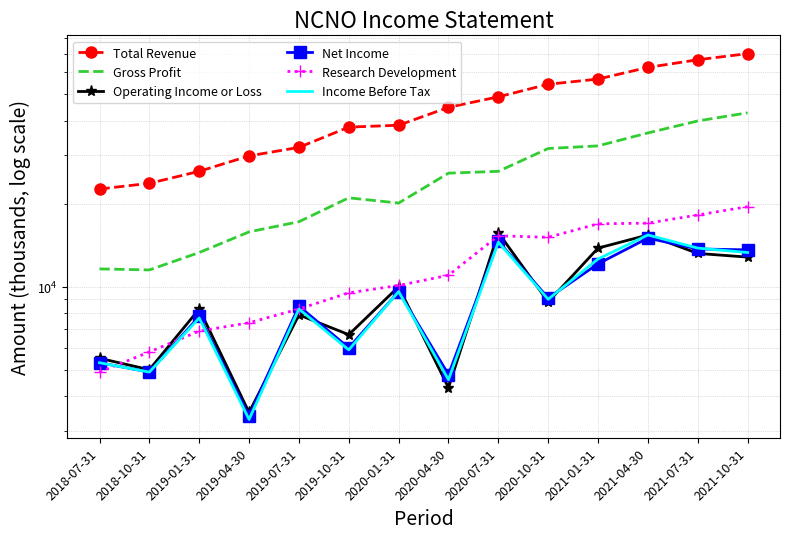

Reading left to right, what are all the values shown in this chart?

Total Revenue: 2018-07-31=22600	2018-10-31=23700	2019-01-31=26200	2019-04-30=29800	2019-07-31=32000	2019-10-31=37900	2020-01-31=38500	2020-04-30=44700	2020-07-31=48800	2020-10-31=54200	2021-01-31=56600	2021-04-30=62400	2021-07-31=66500	2021-10-31=70000
Gross Profit: 2018-07-31=11600	2018-10-31=11500	2019-01-31=13300	2019-04-30=15800	2019-07-31=17200	2019-10-31=21000	2020-01-31=20100	2020-04-30=25800	2020-07-31=26200	2020-10-31=31700	2021-01-31=32400	2021-04-30=36100	2021-07-31=39900	2021-10-31=42700
Operating Income or Loss: 2018-07-31=5500	2018-10-31=5000	2019-01-31=8300	2019-04-30=3500	2019-07-31=7900	2019-10-31=6700	2020-01-31=10000	2020-04-30=4300	2020-07-31=15700	2020-10-31=8800	2021-01-31=13800	2021-04-30=15400	2021-07-31=13200	2021-10-31=12800
Net Income: 2018-07-31=5300	2018-10-31=4900	2019-01-31=7800	2019-04-30=3400	2019-07-31=8500	2019-10-31=6000	2020-01-31=9600	2020-04-30=4800	2020-07-31=14600	2020-10-31=9100	2021-01-31=12100	2021-04-30=15000	2021-07-31=13700	2021-10-31=13600
Research Development: 2018-07-31=4900	2018-10-31=5800	2019-01-31=6900	2019-04-30=7400	2019-07-31=8300	2019-10-31=9500	2020-01-31=10100	2020-04-30=11000	2020-07-31=15300	2020-10-31=15100	2021-01-31=16900	2021-04-30=17000	2021-07-31=18200	2021-10-31=19500
Income Before Tax: 2018-07-31=5300	2018-10-31=4900	2019-01-31=7700	2019-04-30=3300	2019-07-31=8300	2019-10-31=5900	2020-01-31=9600	2020-04-30=4600	2020-07-31=14500	2020-10-31=9000	2021-01-31=12600	2021-04-30=15400	2021-07-31=13800	2021-10-31=13300